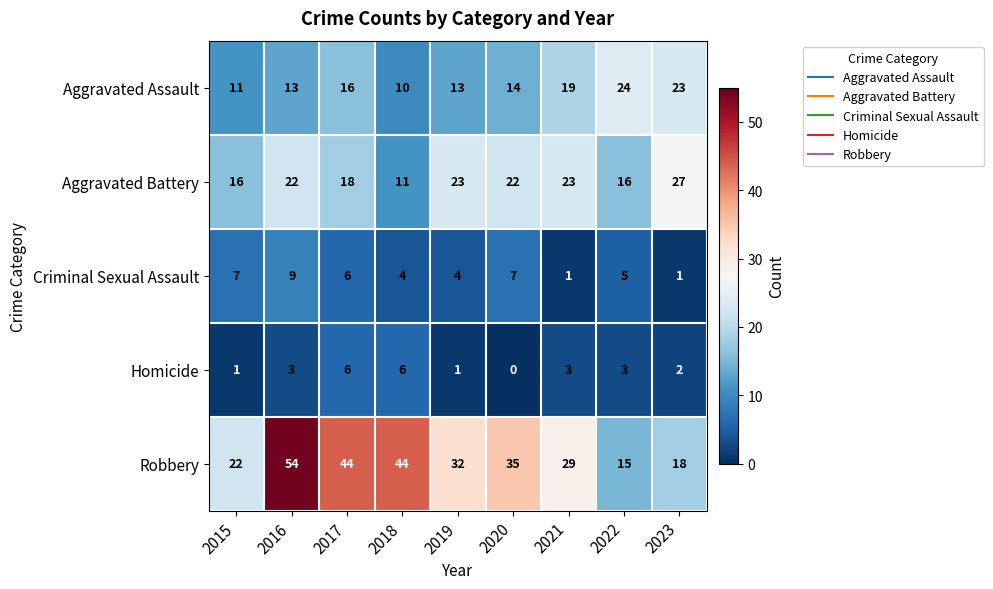

What is the approximate value of Aggravated Battery at 2022?

16